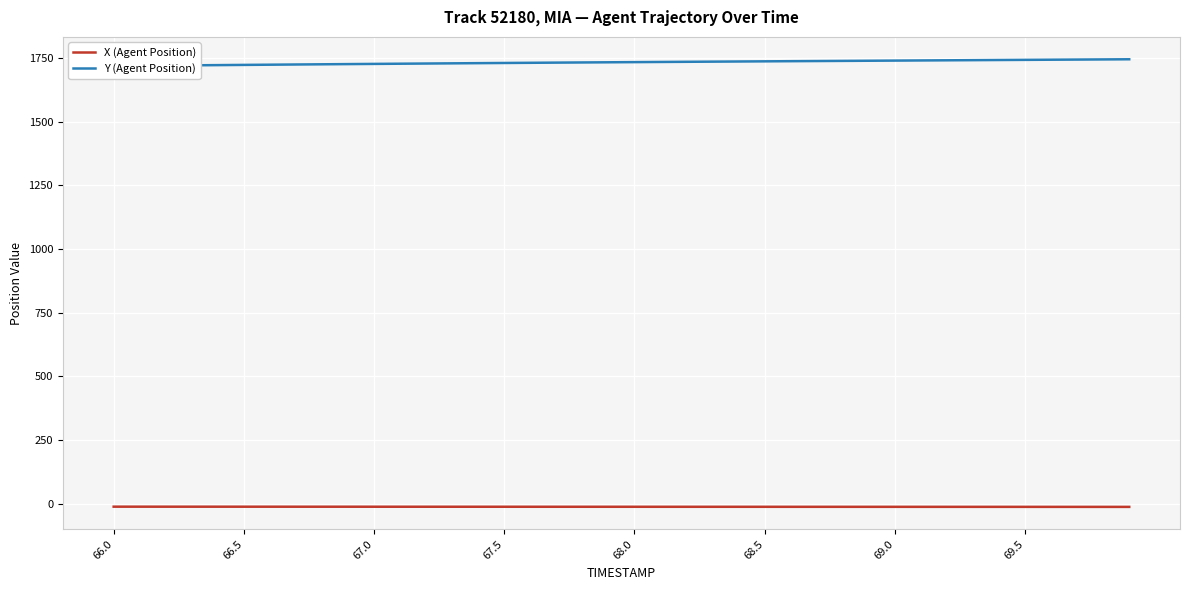

Between 67.0 and 30, which series saw the biggest shift?

Y (Agent Position)